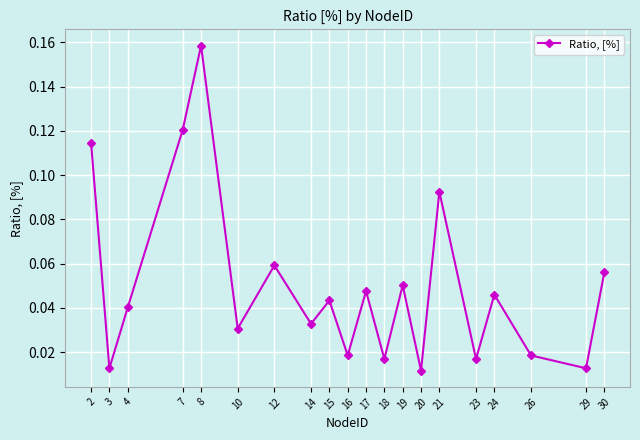

Which has a higher value, 23 or 29?

23